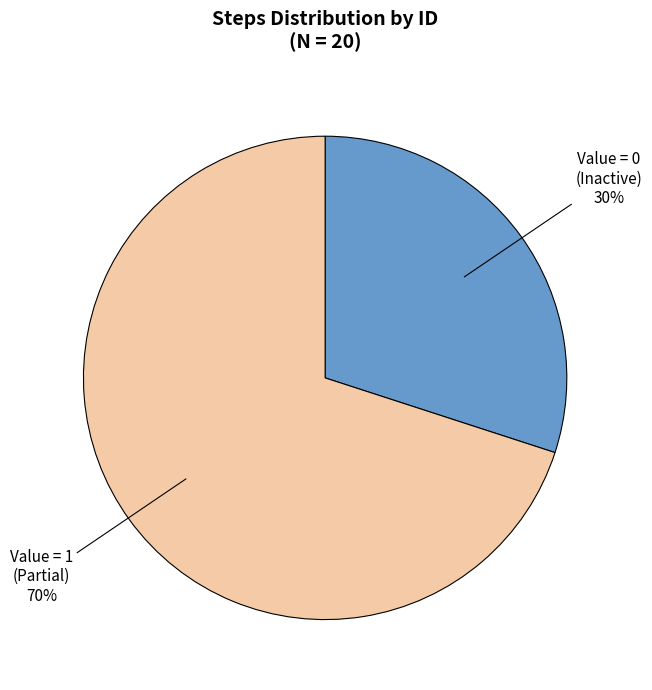

Is there a majority slice in this chart?

Yes